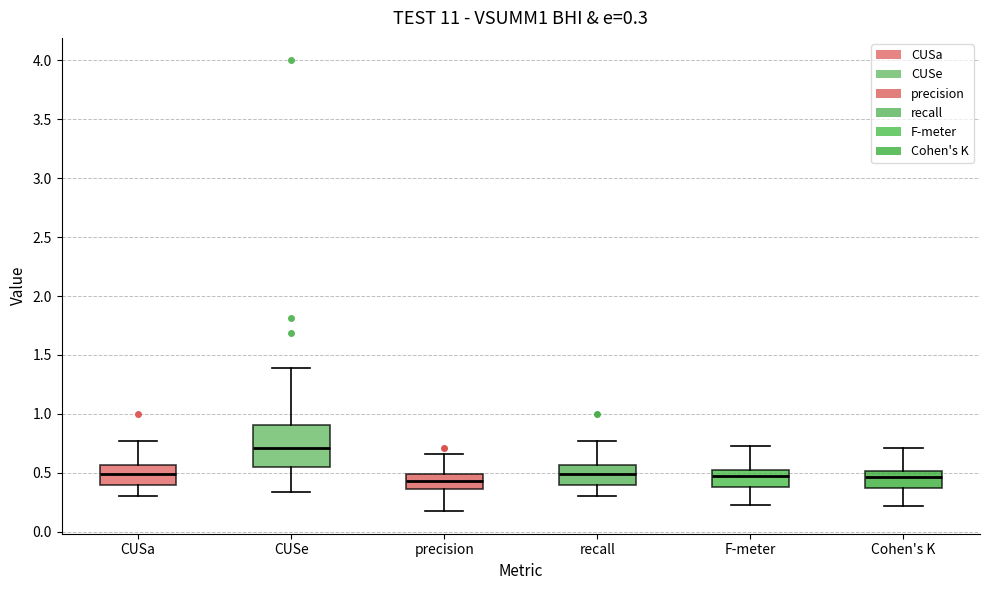

Which box is the tallest, from its lower edge to its upper edge?

CUSe